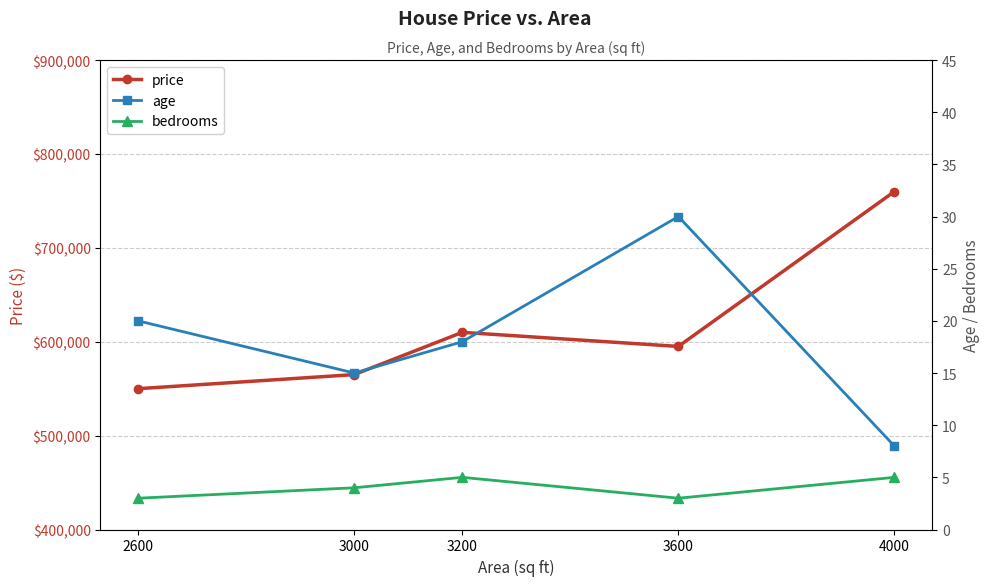

At which label is price closest to 655000?

3200